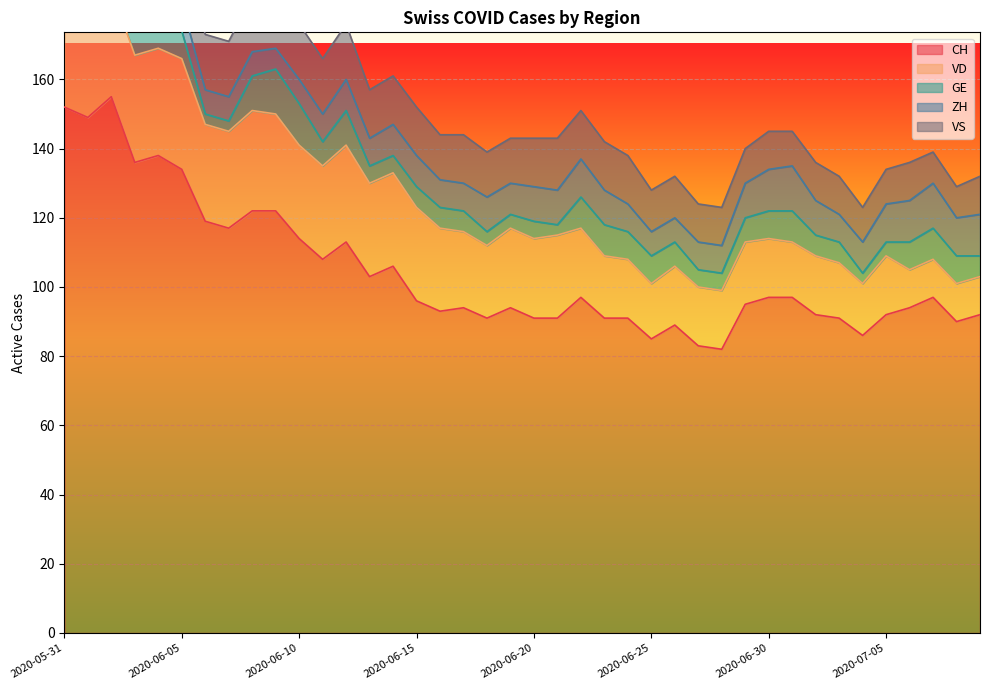

At which label does VD reach its peak?

2020-06-05